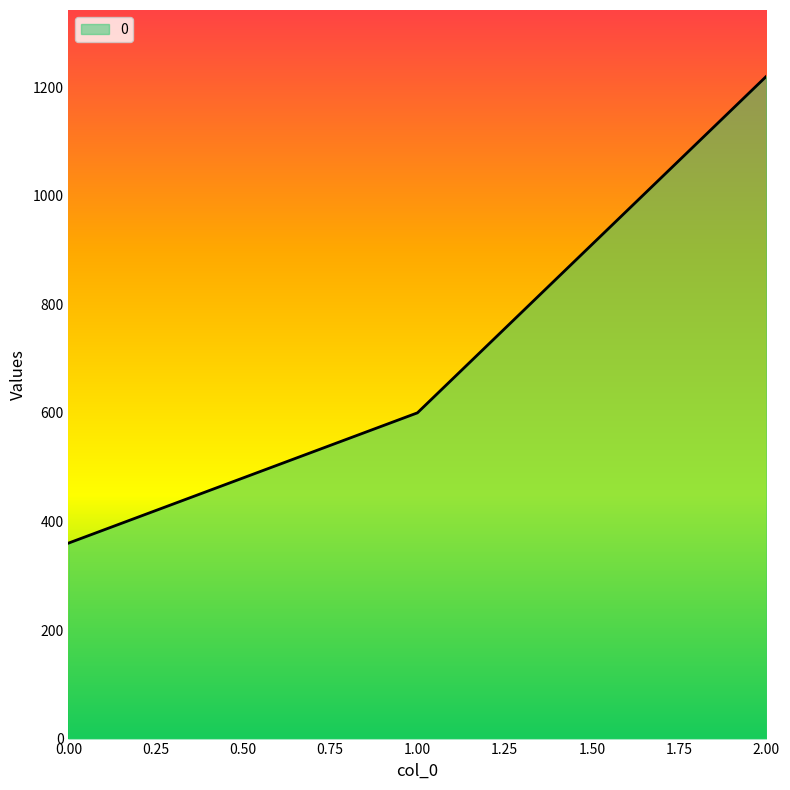

Rank the categories by value from lowest to highest.

0.00, 1.00, 2.00